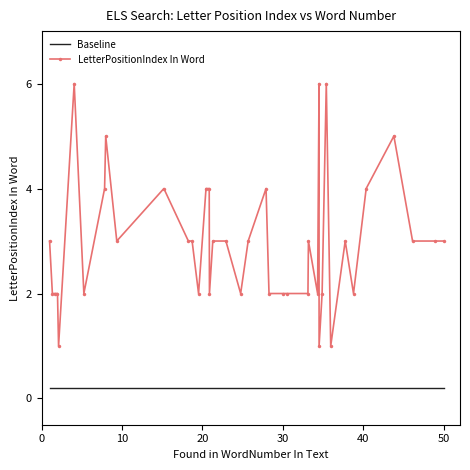

What are all the series names shown in the legend?

Baseline, LetterPositionIndex In Word